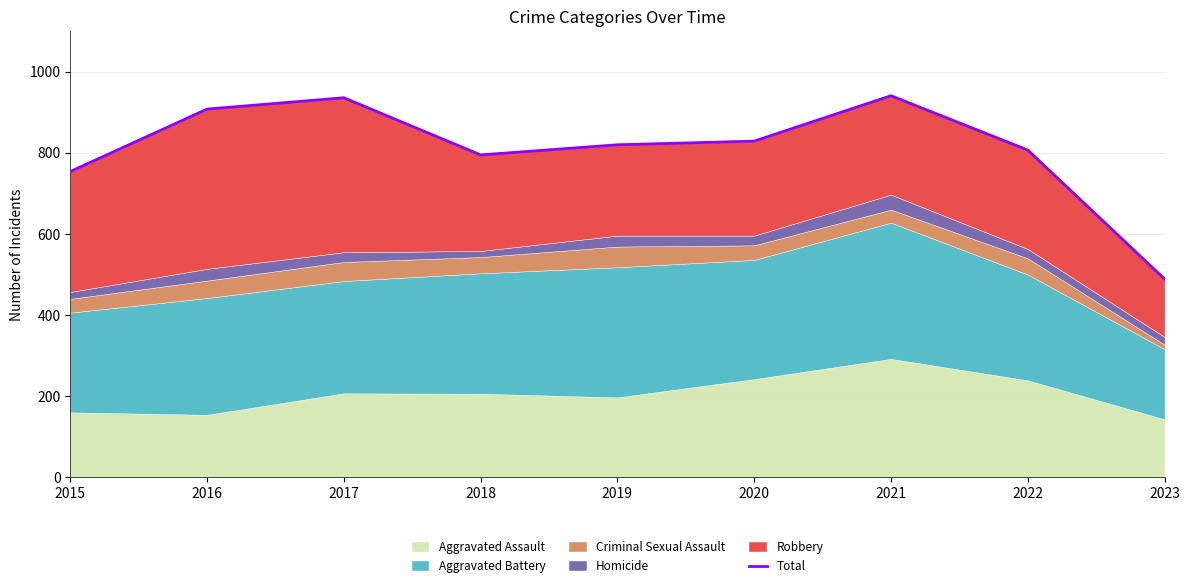

Where is the first local minimum?

2018